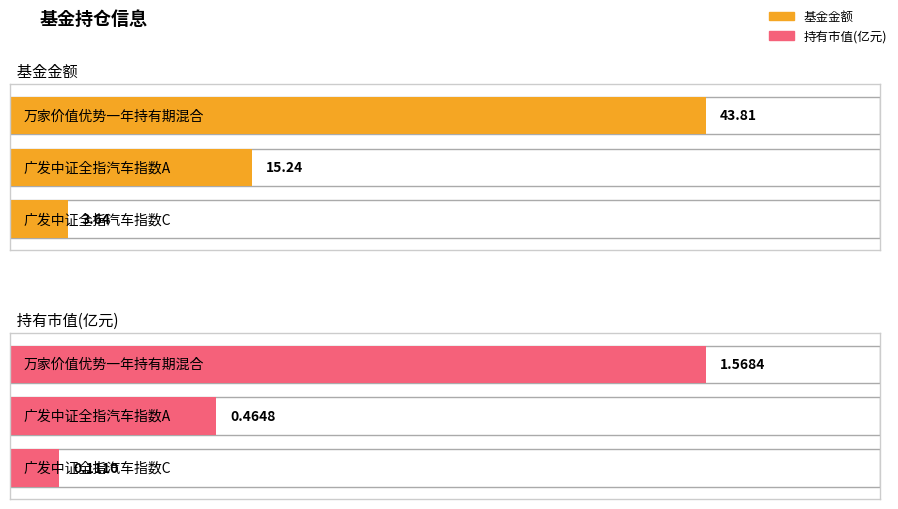

At how many categories does at least one series exceed 23?

1